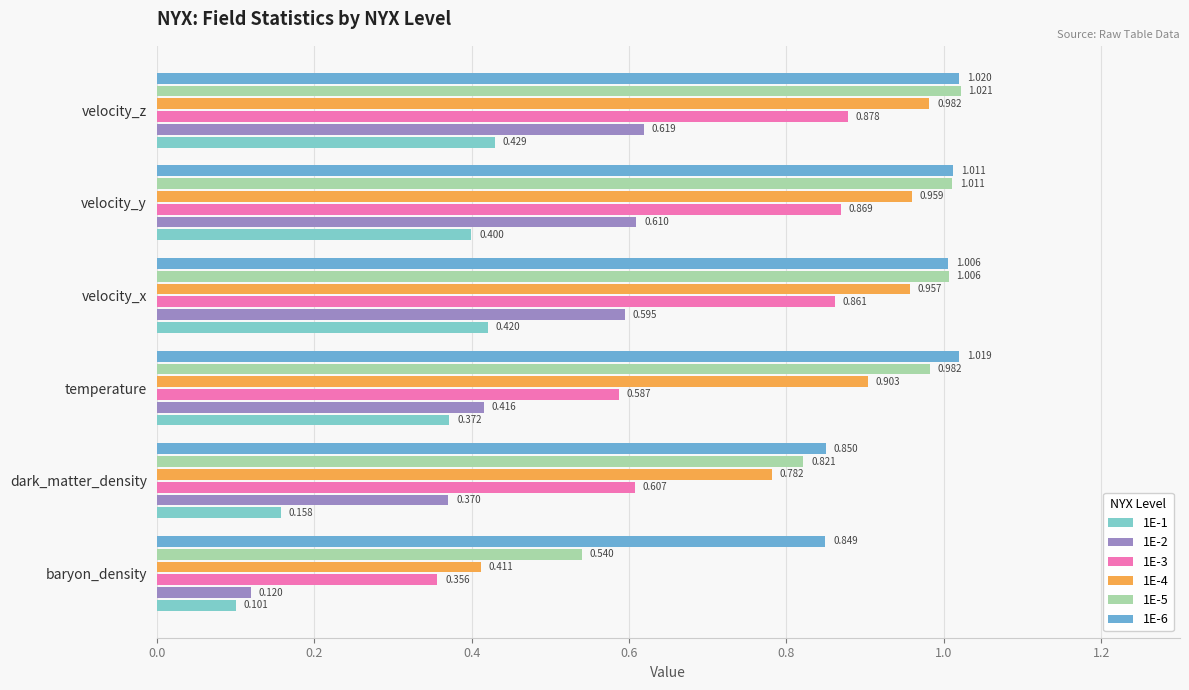

What is the sum of all 1E-2 values?

2.7